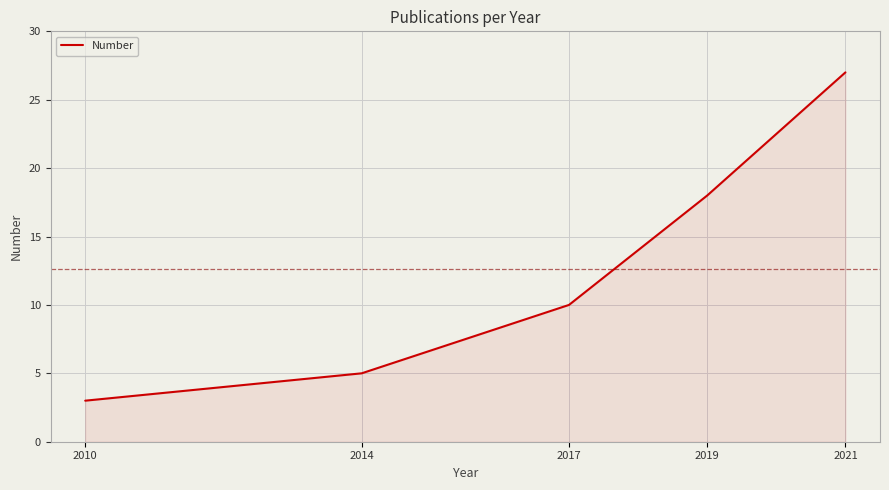

Count the number of categories in the chart.

5